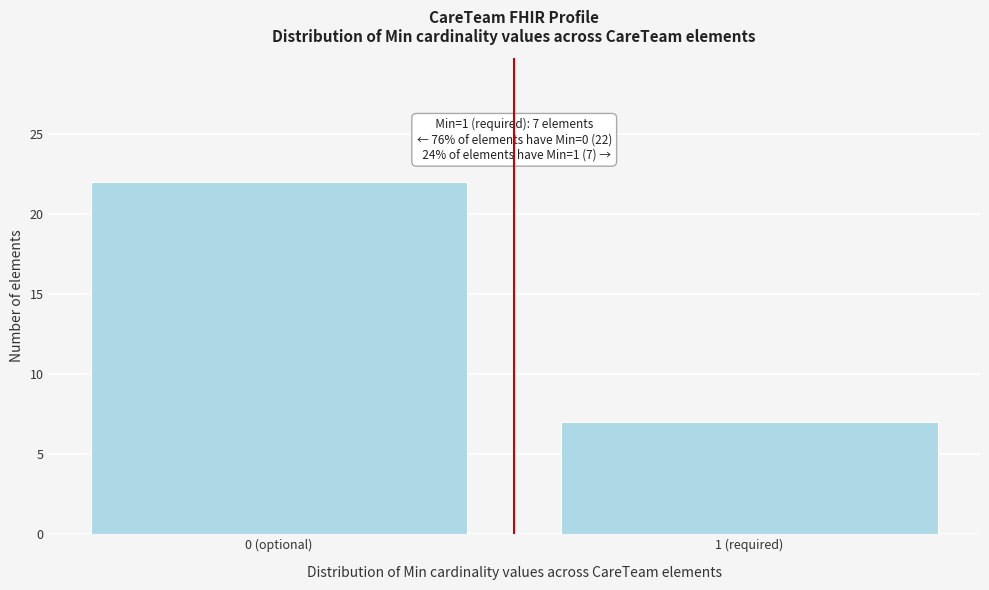

Reading left to right, what are all the values shown in this chart?

22	7